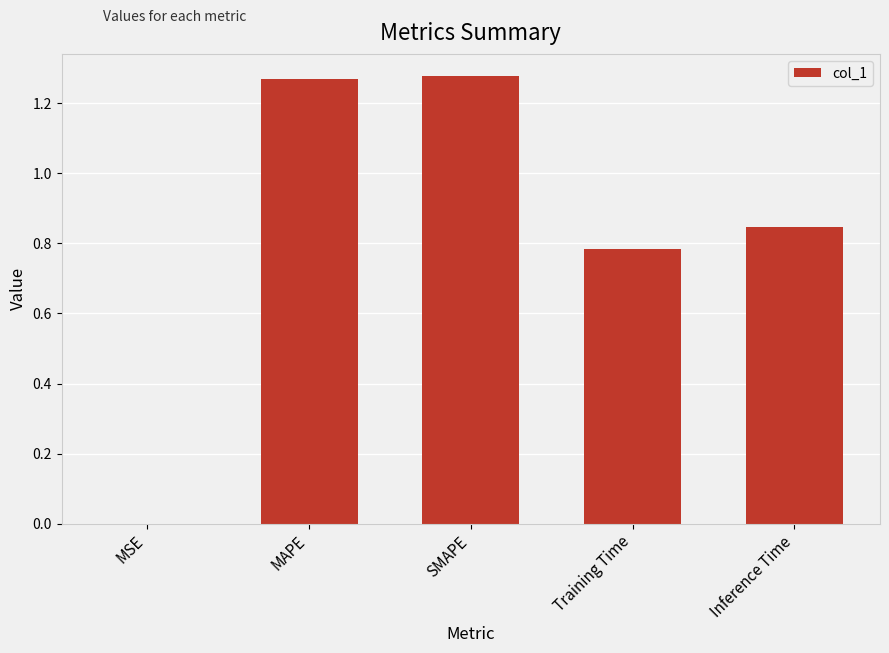

Which has a higher value, Training Time or MAPE?

MAPE